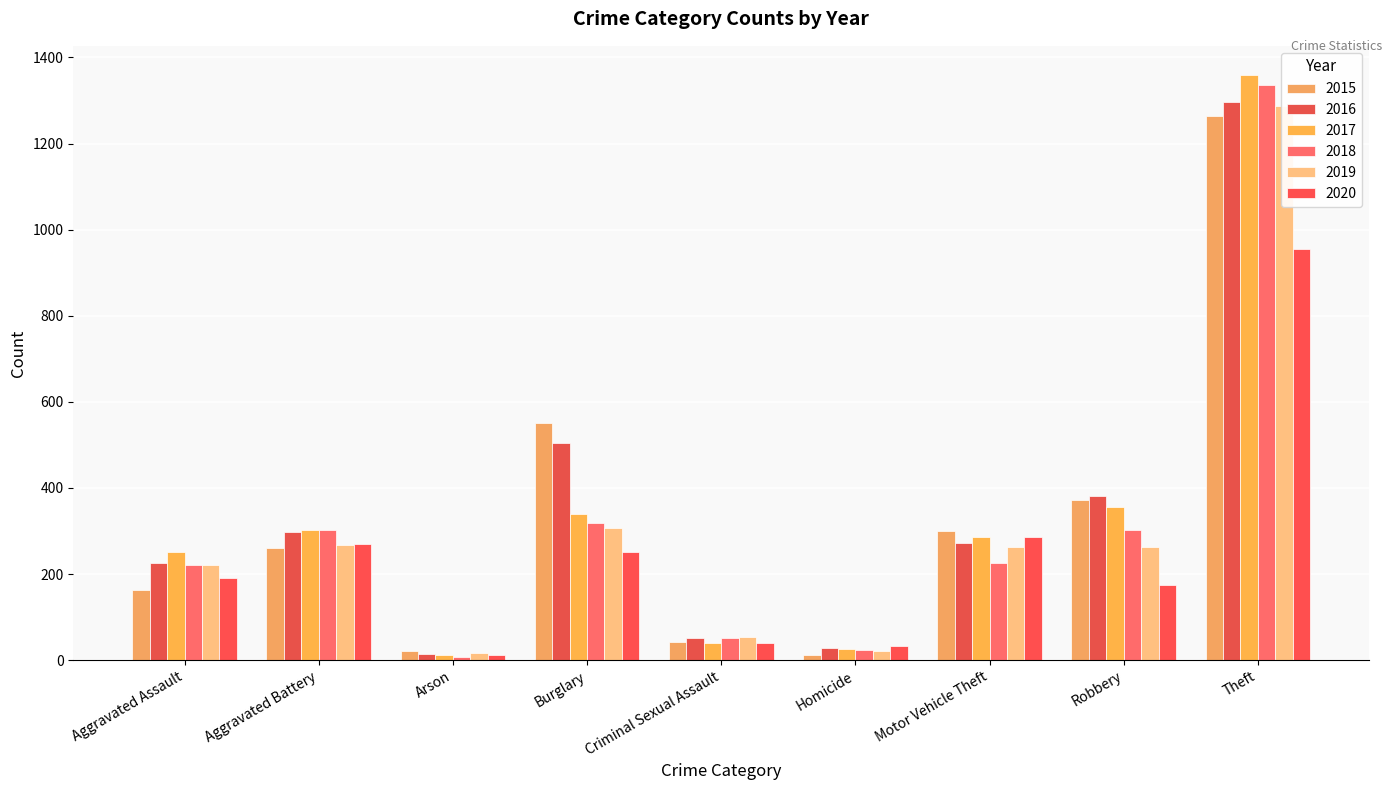

What is the sum of the 2017 values at Criminal Sexual Assault and Homicide?

68